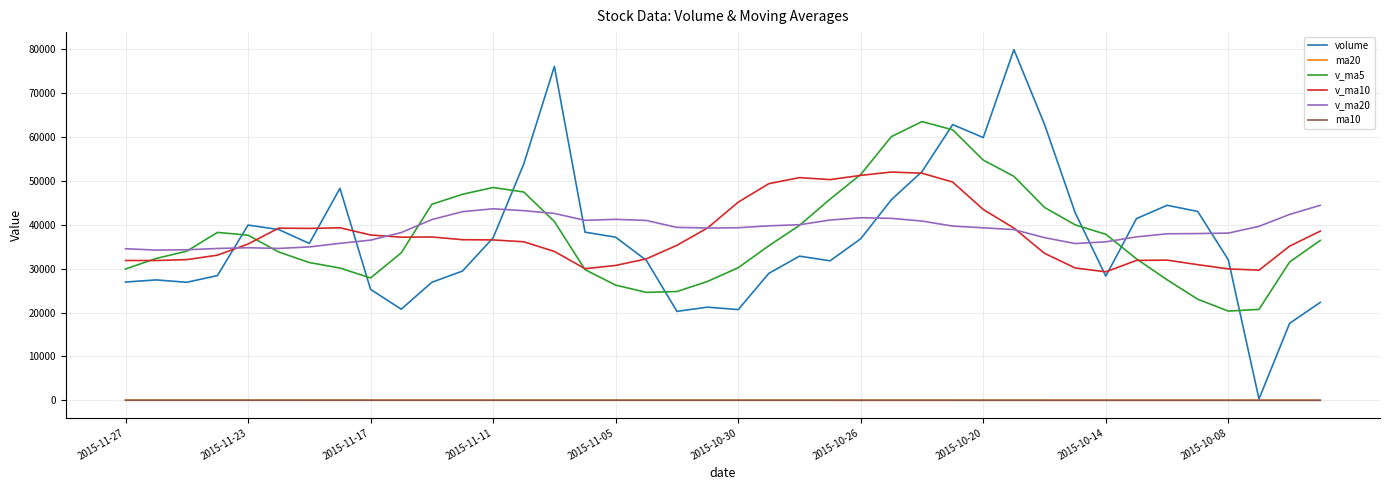

Which series has the widest spread of values?

volume